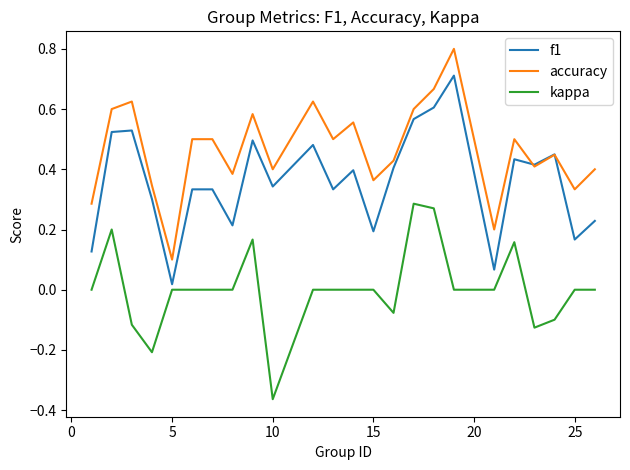

Rank the series by their average value, from highest to lowest.

accuracy, f1, kappa